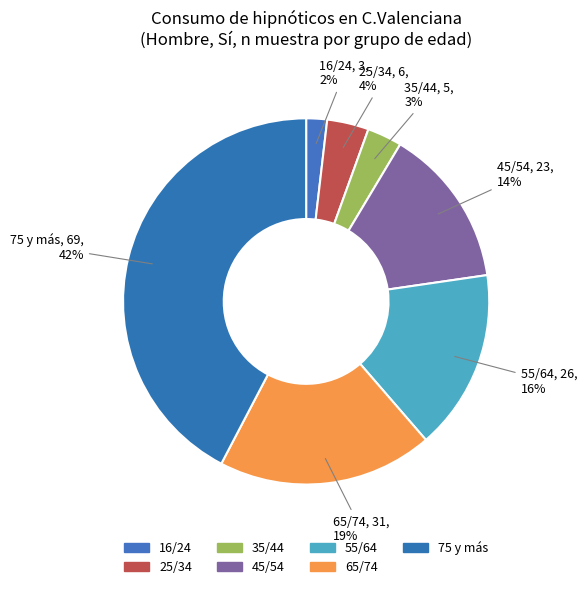

Do 75 y más and 35/44 together represent more than half of the pie?

No